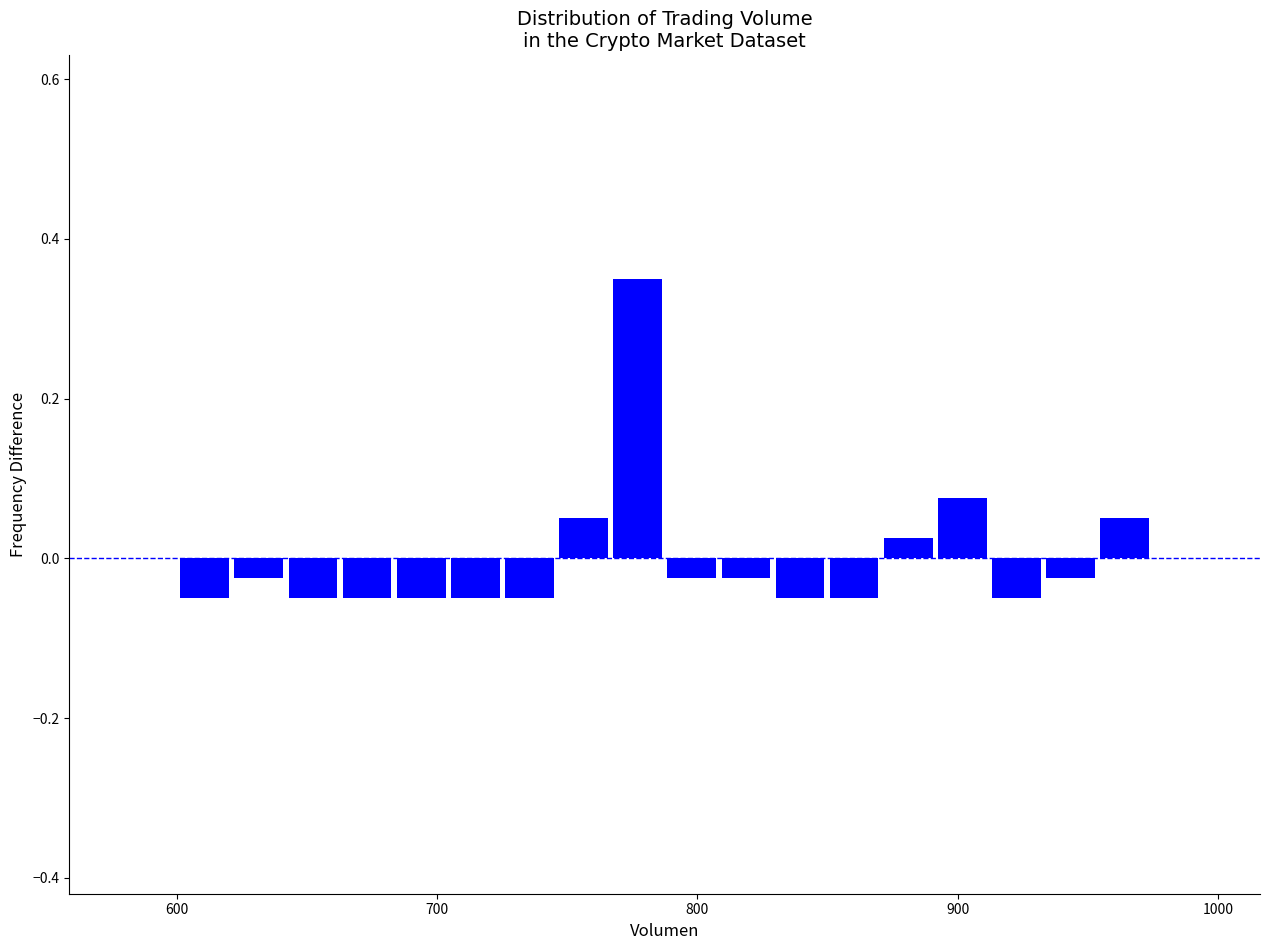

Read against the x-axis, roughly where is the centre of the tallest bar?

780